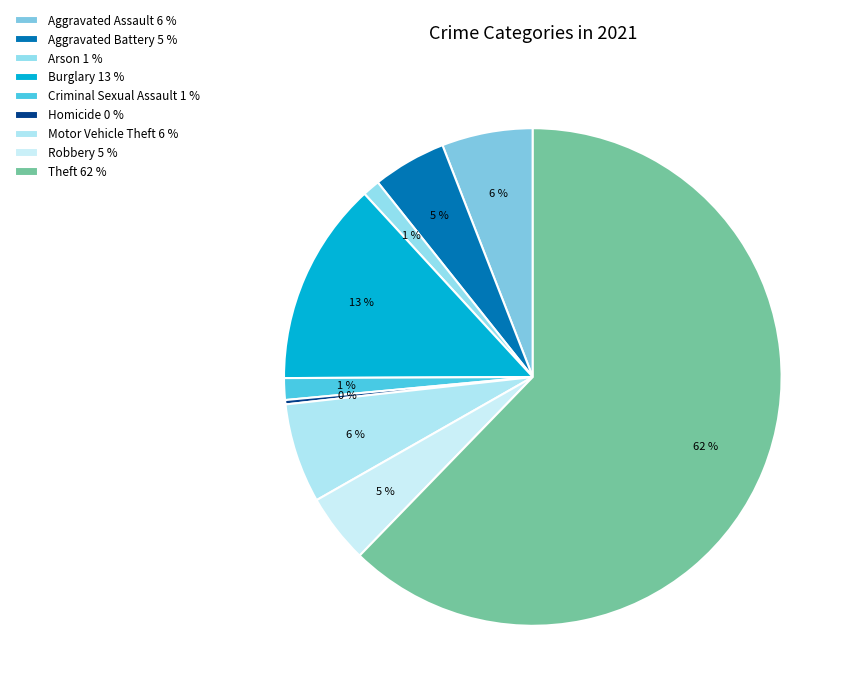

How many segments does this pie chart have?

9